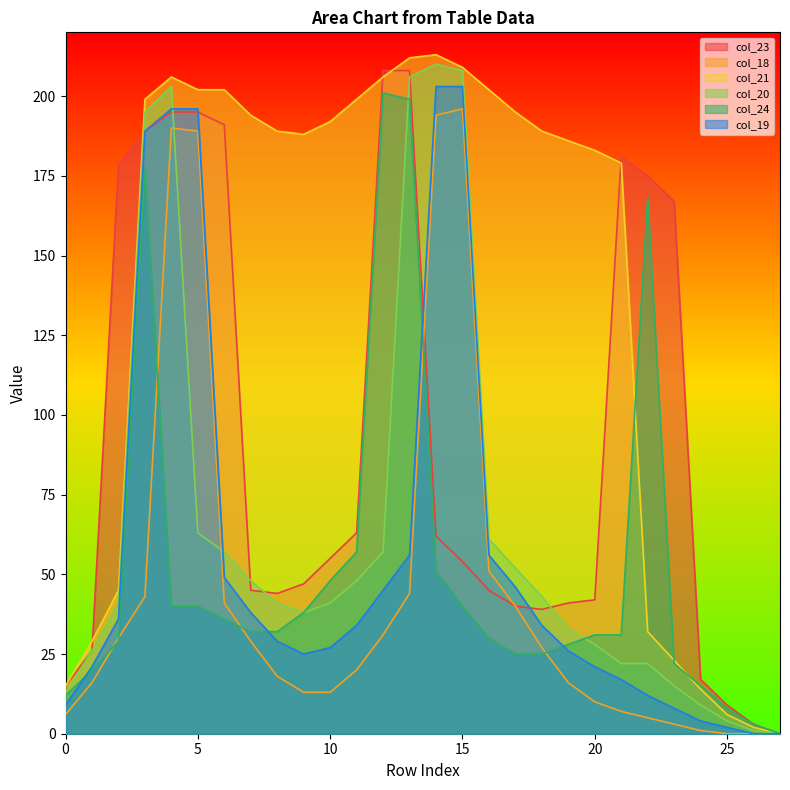

How many lines are shown in the chart?

6